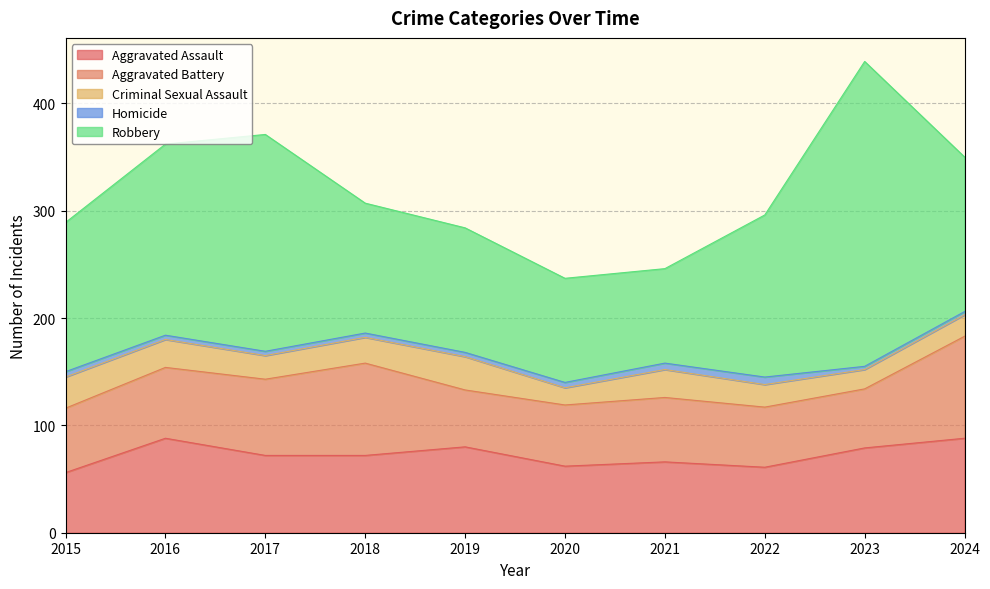

The Homicide series shows 2 at 2022. True or false?

False